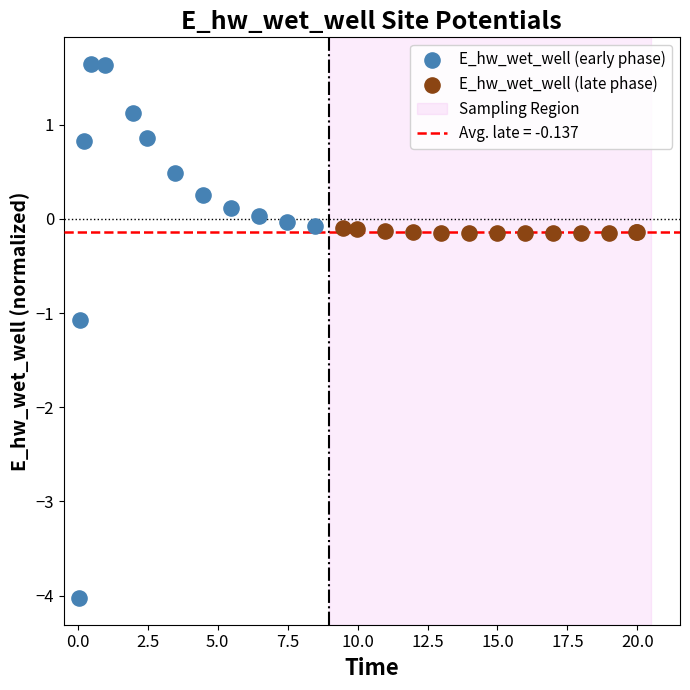

Which series reaches the maximum Y coordinate?

E_hw_wet_well (early phase)